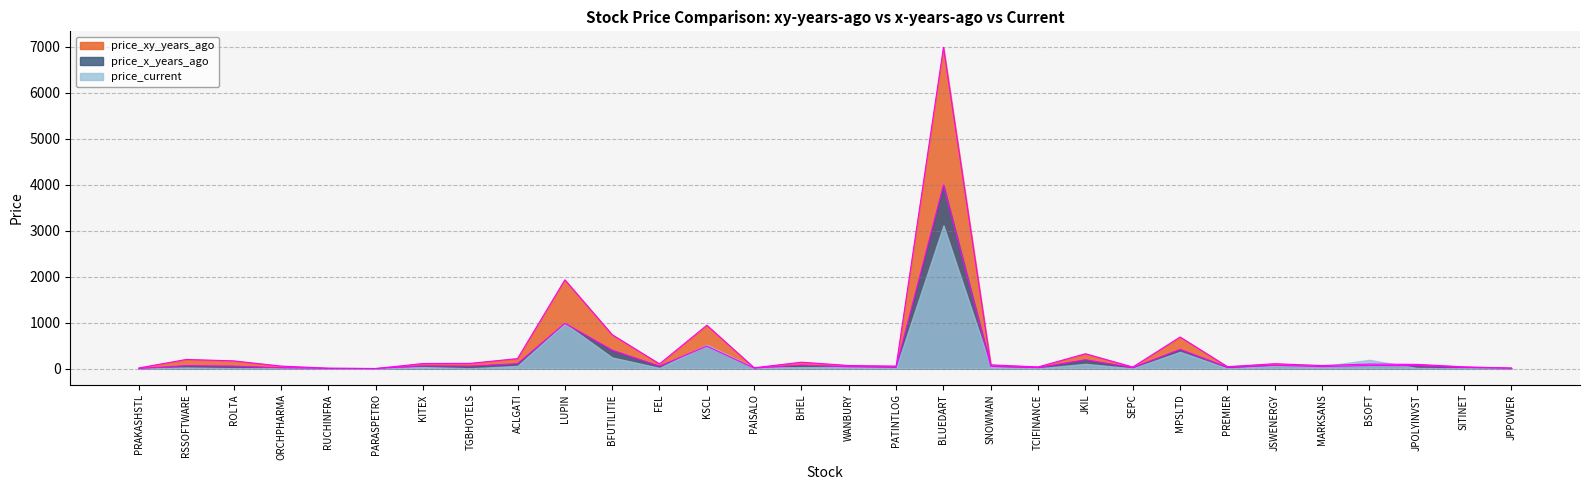

List the series in order of their overall mean, lowest first.

price_current, price_x_years_ago, price_xy_years_ago